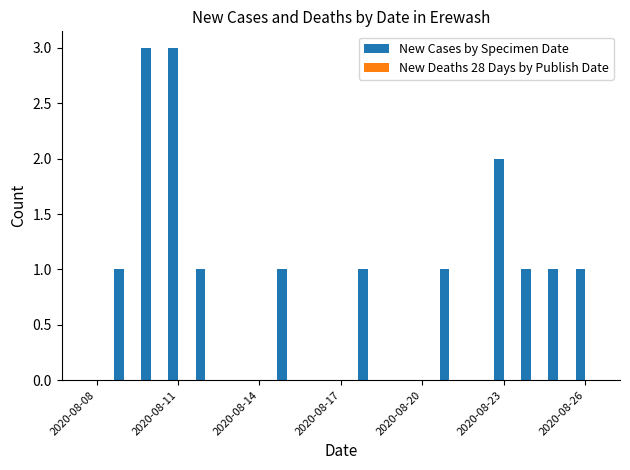

What is the maximum value shown in the chart?

3